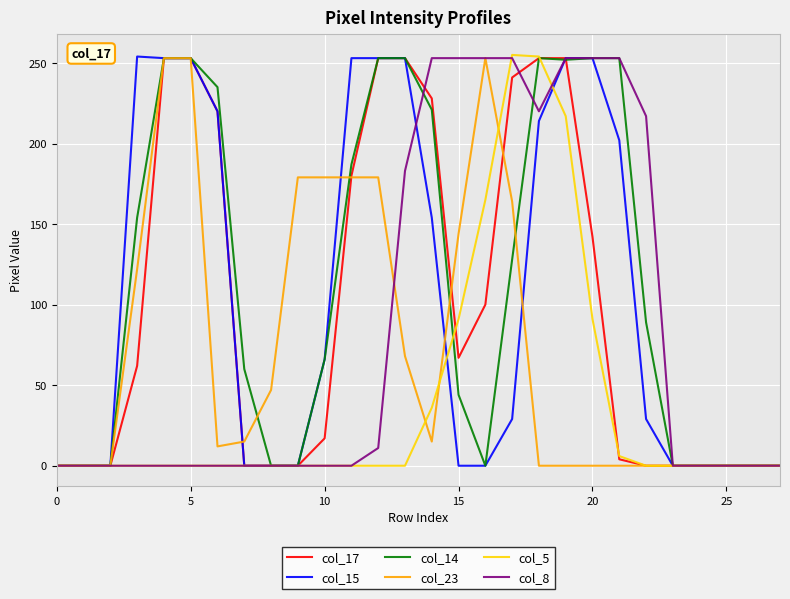

What is the difference between the second highest and minimum values in the col_23 series?

253